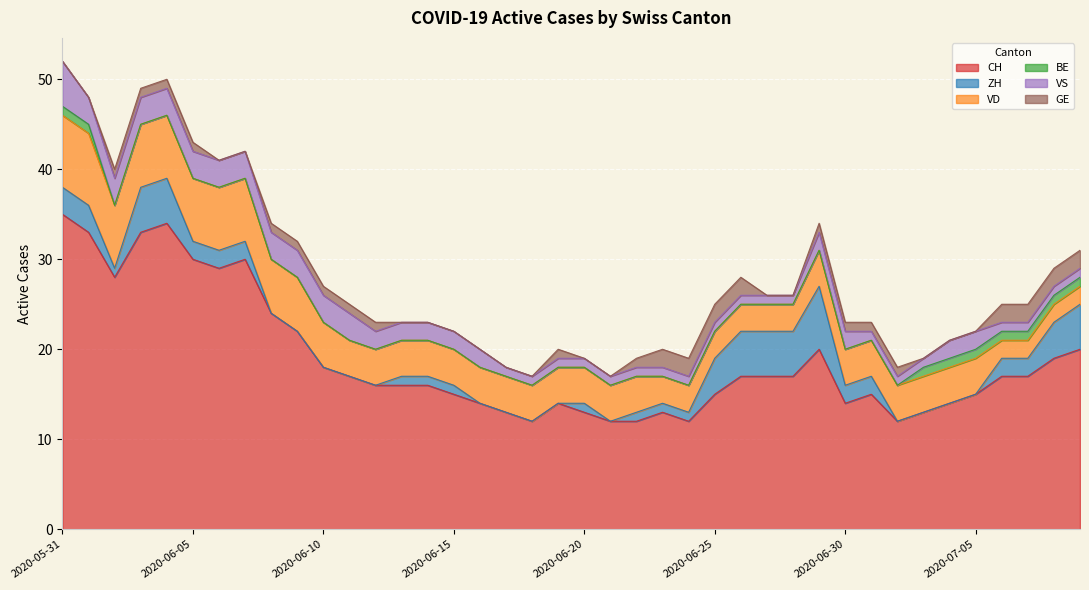

What is the difference between the second highest and second lowest values in the BE series?

1